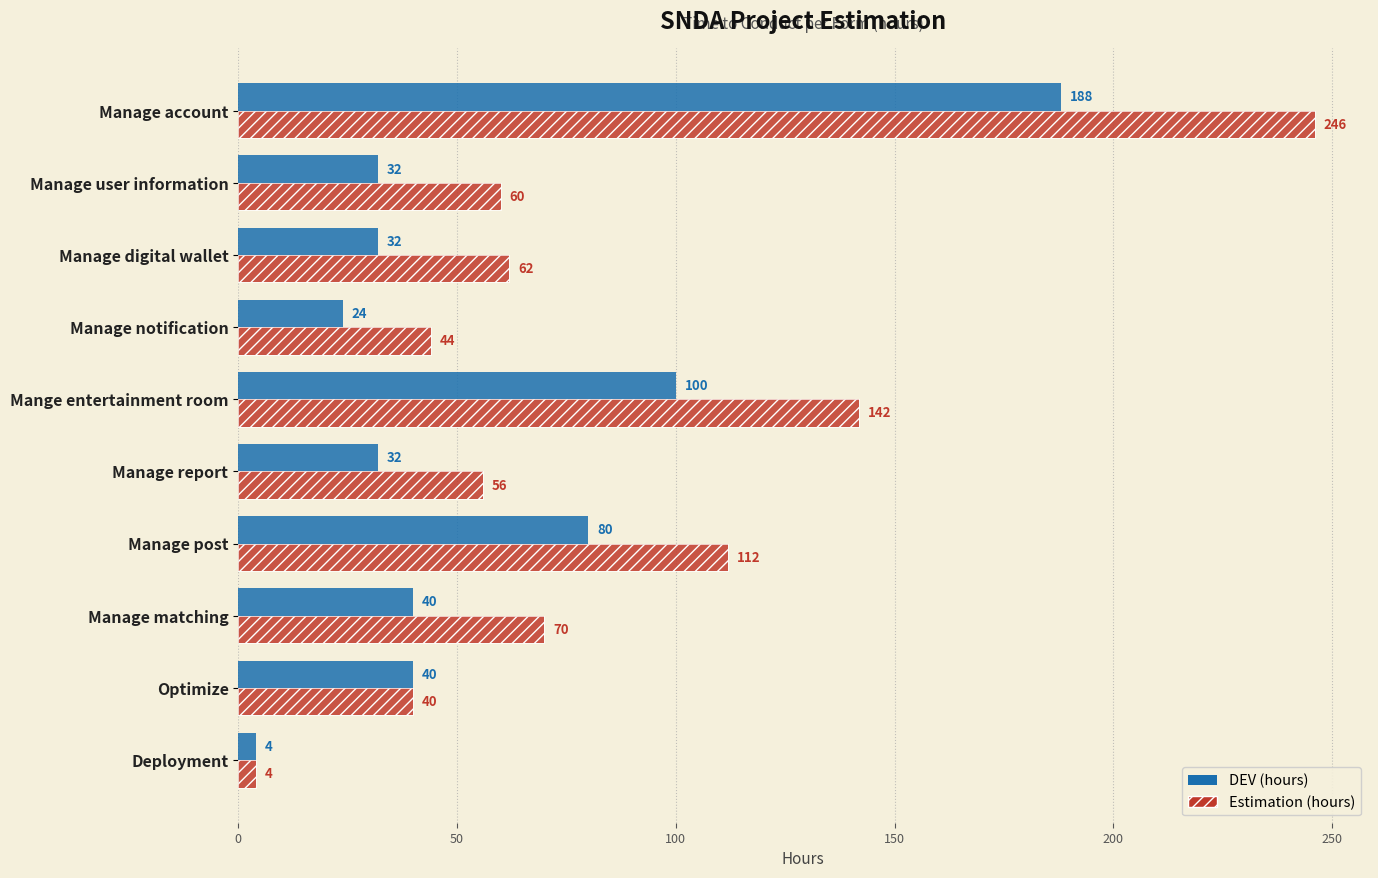

What are all the series names shown in the legend?

Estimation (hours), DEV (hours)